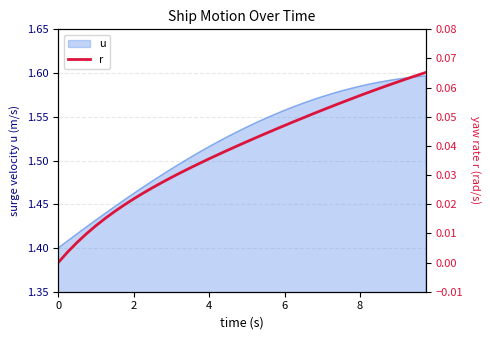

True or false: the data shows 0.1 at 8.

False